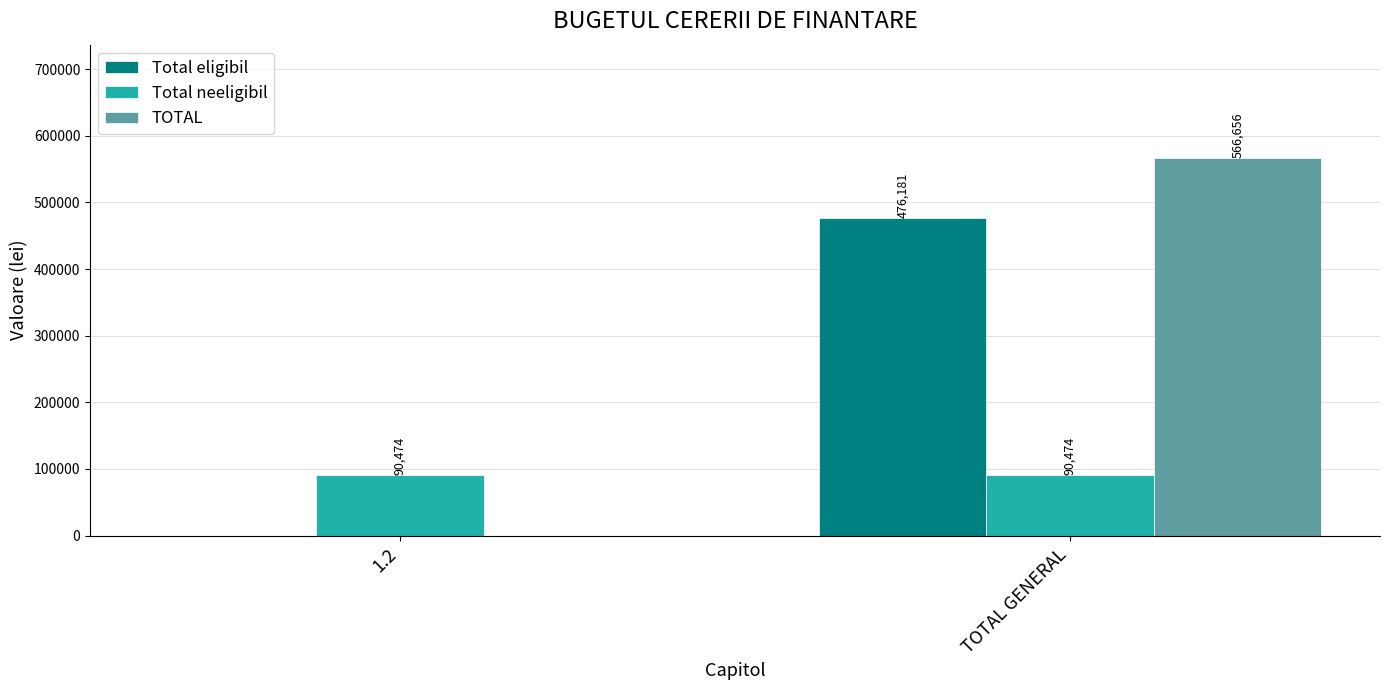

Which label corresponds to the largest value in the chart?

TOTAL GENERAL